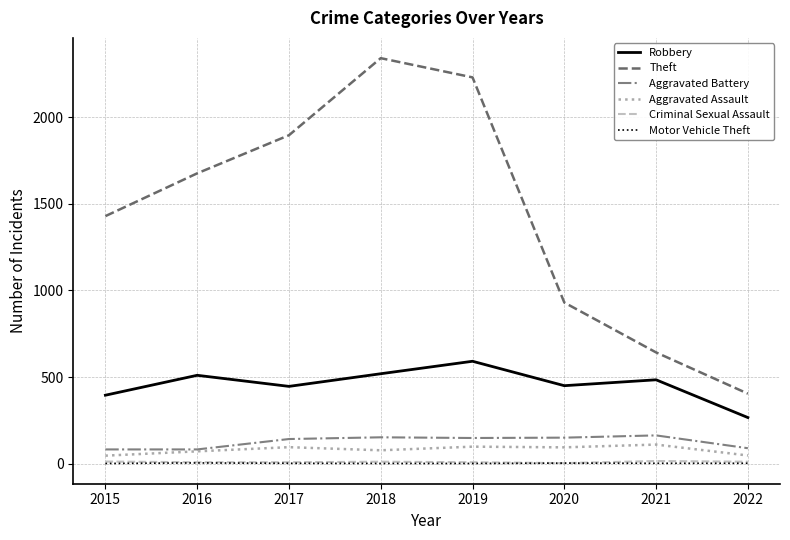

Which series has the widest spread of values?

Theft